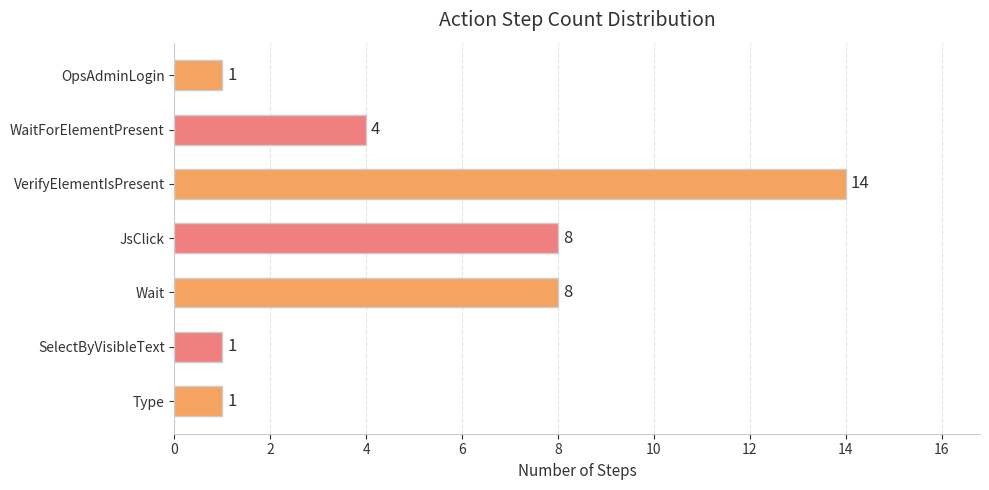

What is the sum of the values at JsClick and Type?

9